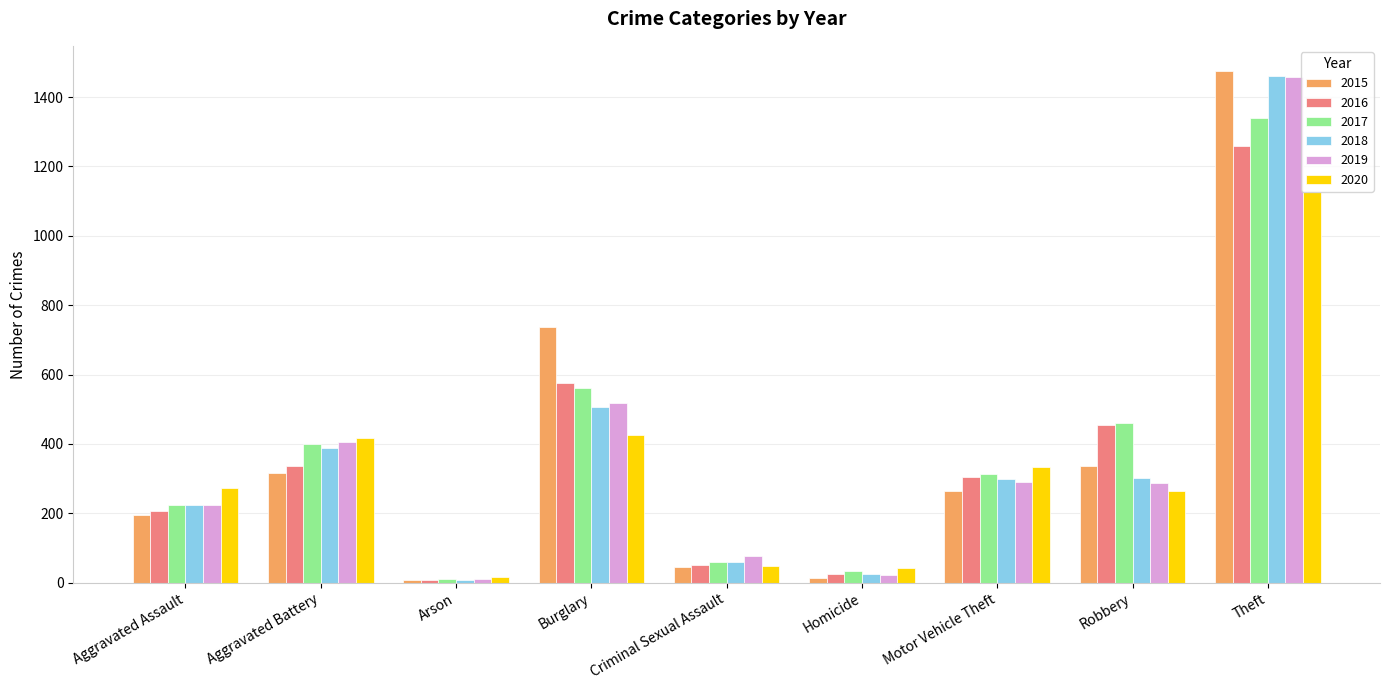

Which category has the highest value across all series?

Theft